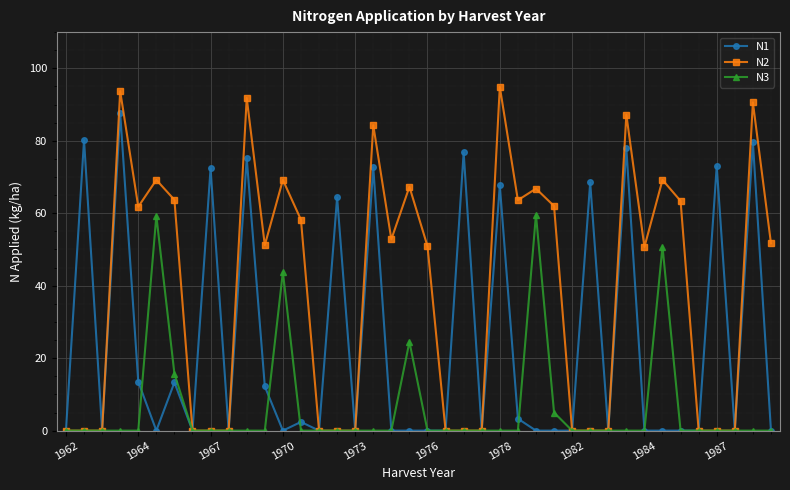

Rank the series by their average value, from lowest to highest.

N3, N1, N2